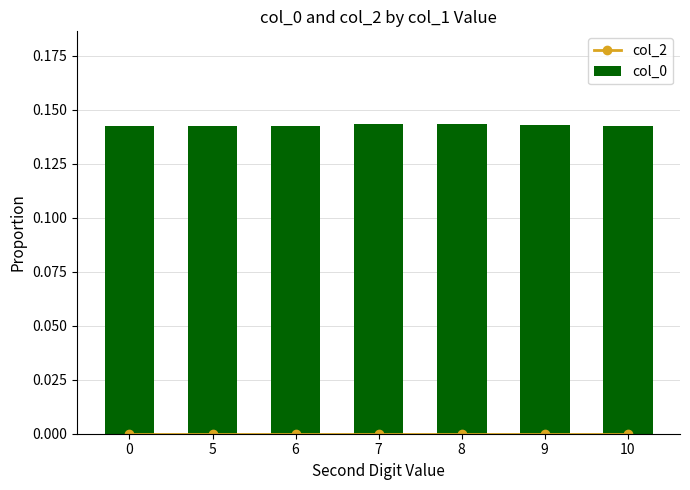

Which category has the highest value across all series?

7